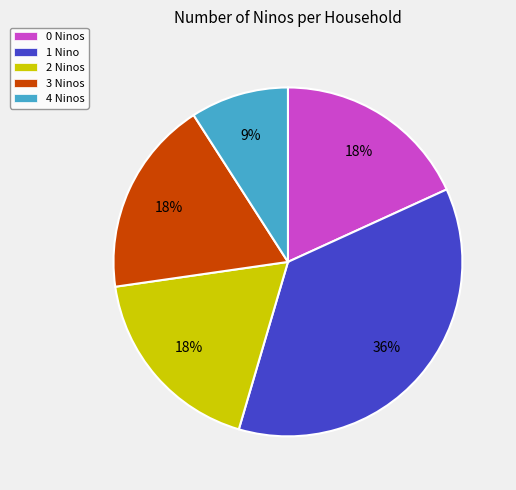

To the nearest percent, what percentage of the pie is 0 Ninos?

18%